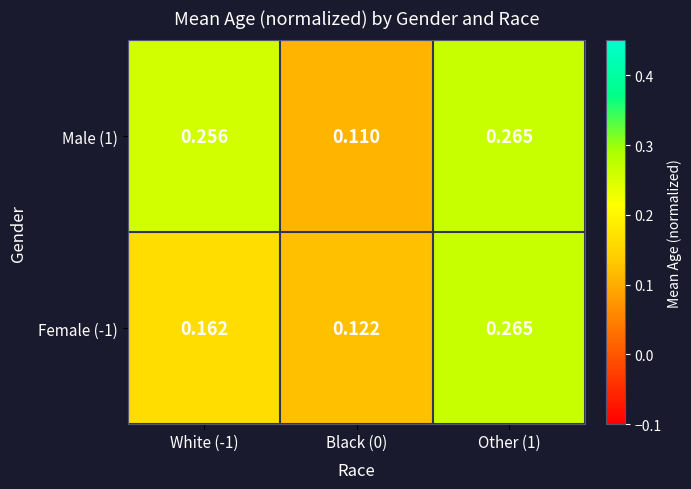

Is the value of Female (-1) at Other (1) greater than the value of Male (1) at Black (0)?

Yes